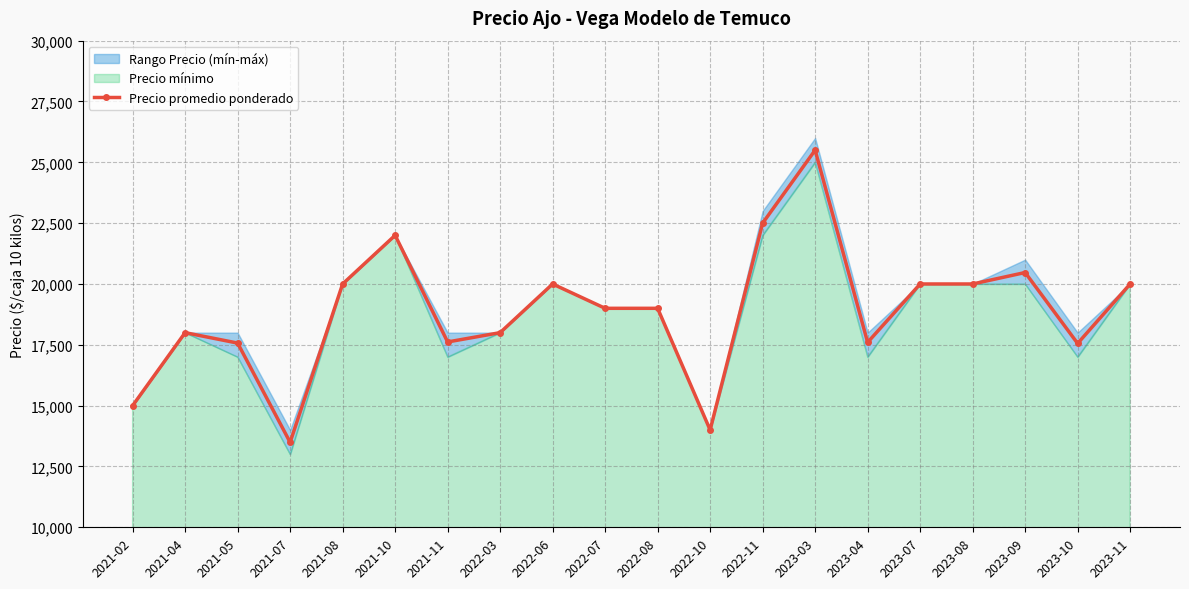

Is it true that the value at 2021-04 is 5937?

False